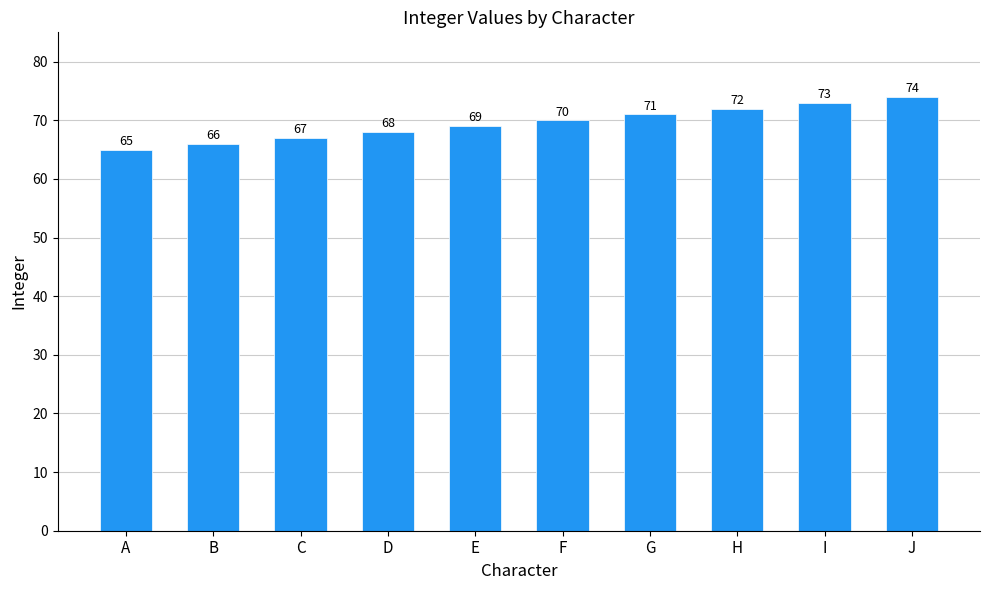

Which has a higher value, A or C?

C